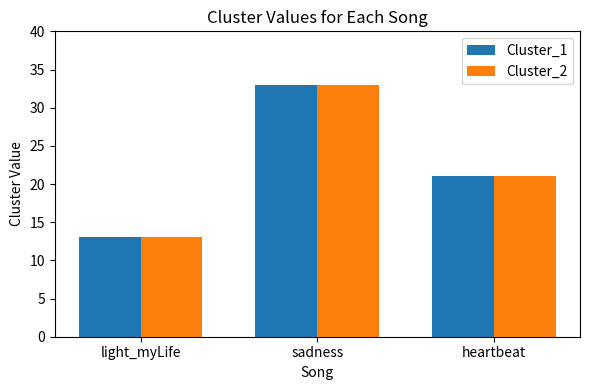

What is the sum of all Cluster_2 values?

67